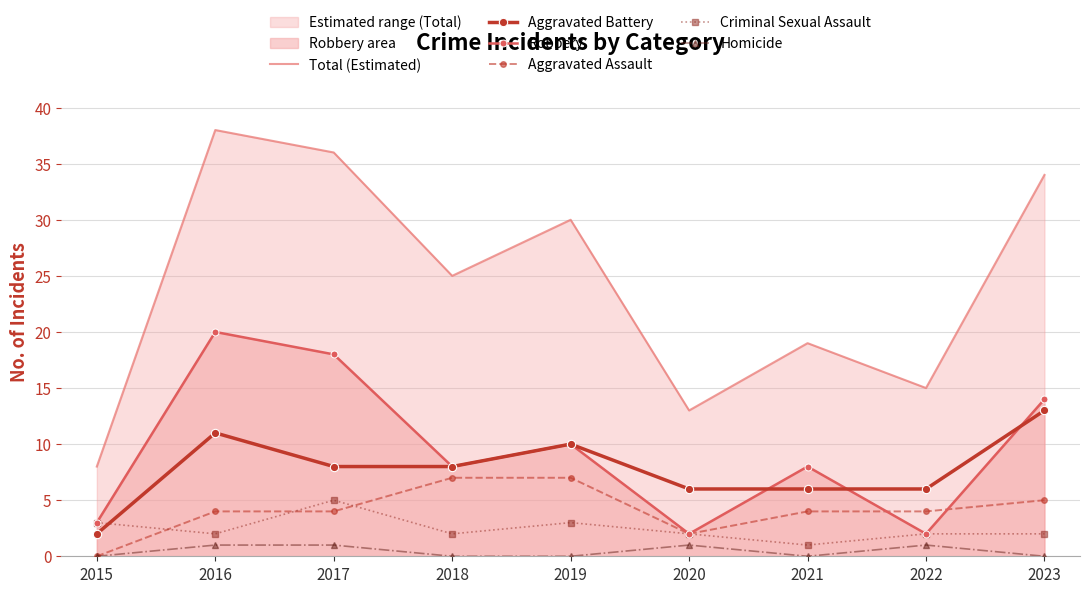

How many values in Homicide are above zero?

4